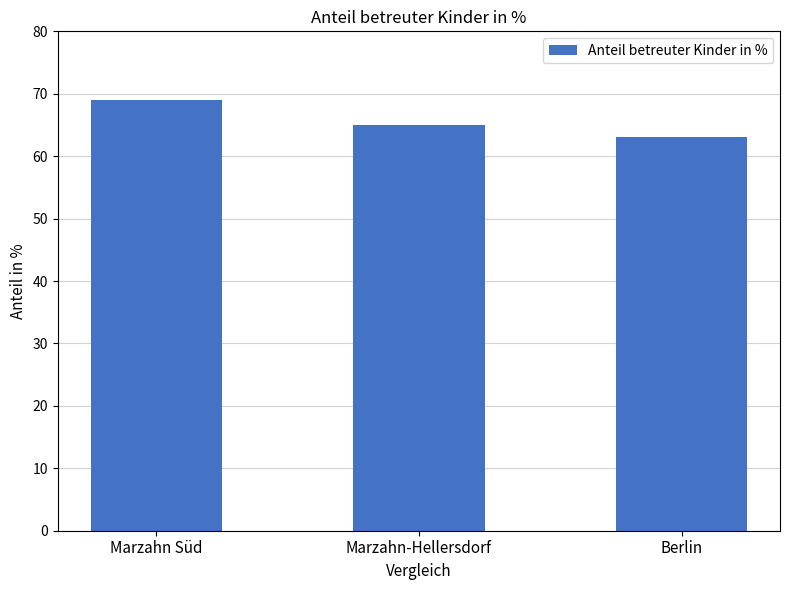

The chart shows a value of 65 at Marzahn-Hellersdorf. True or false?

True